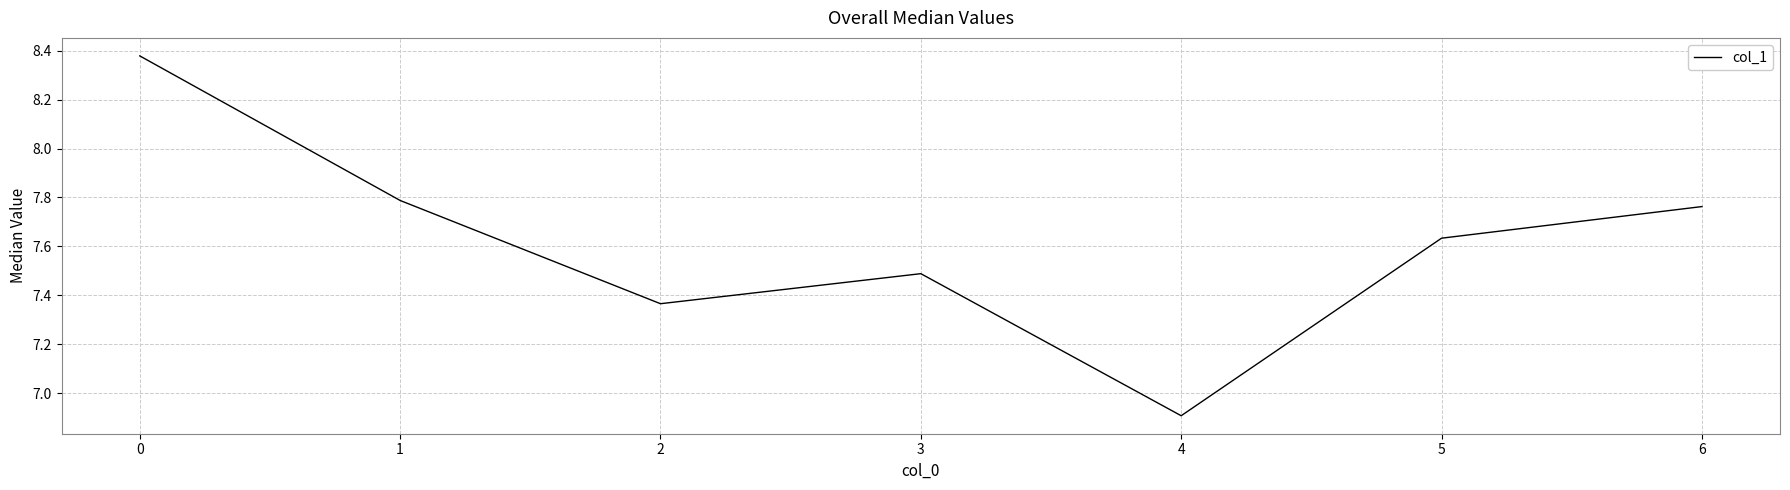

Does the chart display data point markers on the line(s)?

No